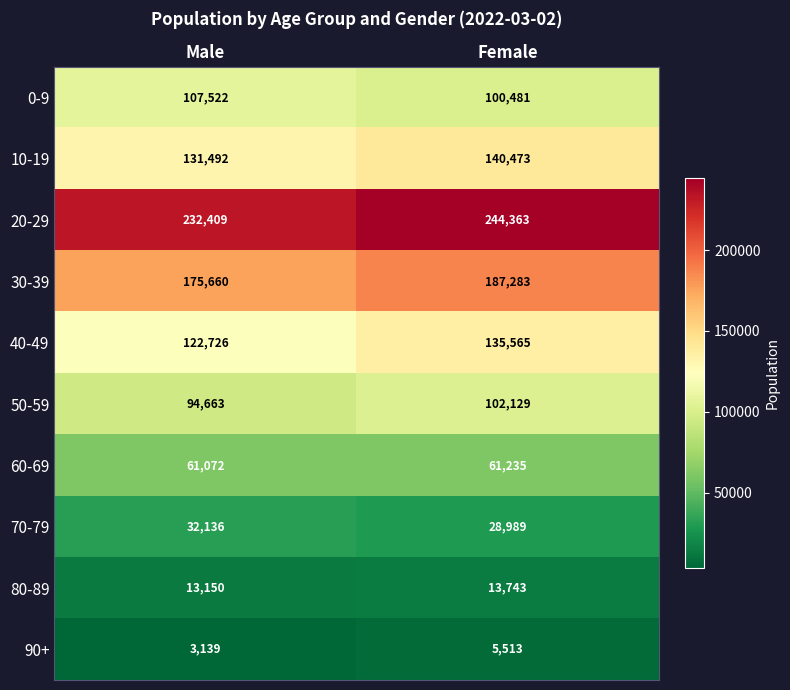

Reading left to right, list all the values displayed in this chart.

0-9: 107522	100481
10-19: 131492	140473
20-29: 232409	244363
30-39: 175660	187283
40-49: 122726	135565
50-59: 94663	102129
60-69: 61072	61235
70-79: 32136	28989
80-89: 13150	13743
90+: 3139	5513